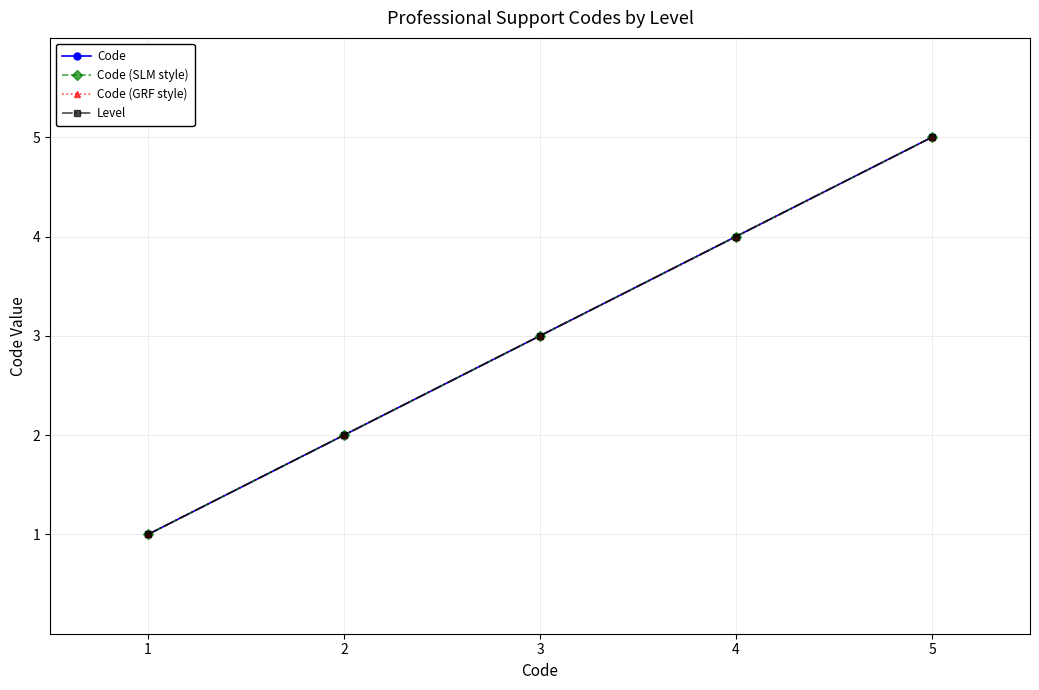

Reading left to right, what are all the values shown in this chart?

Code: 1=1	2=2	3=3	4=4	5=5
Code (SLM style): 1=1	2=2	3=3	4=4	5=5
Code (GRF style): 1=1	2=2	3=3	4=4	5=5
Level: 1=1	2=2	3=3	4=4	5=5